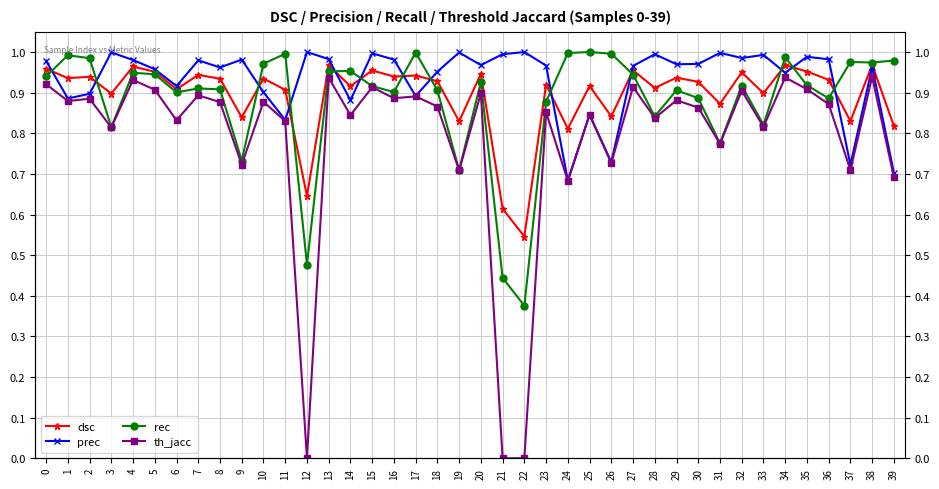

How many lines are shown in the chart?

4